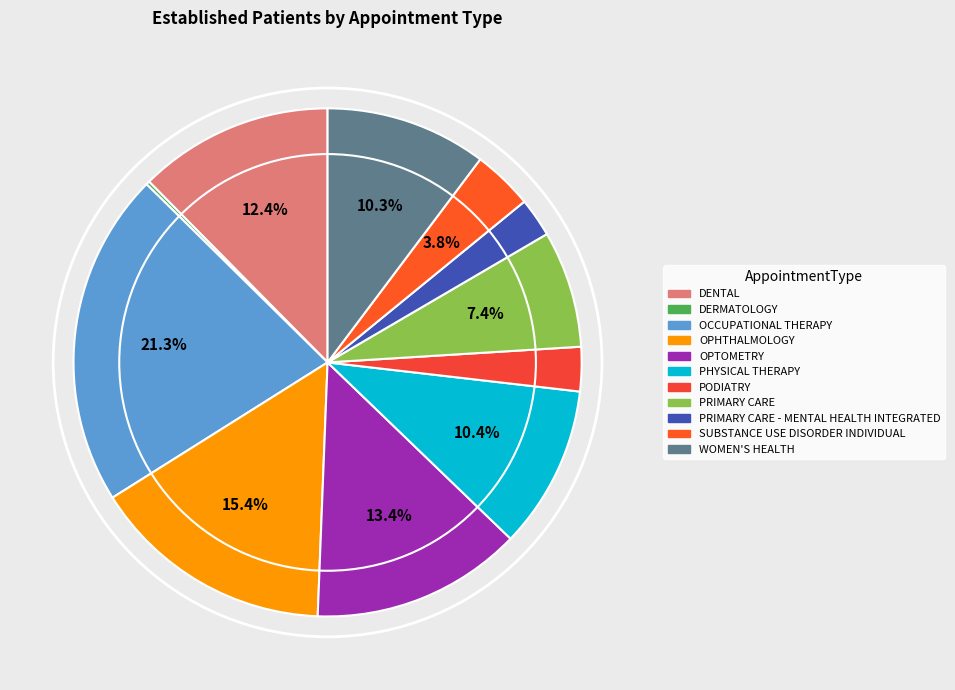

How many slices are in this pie chart?

11